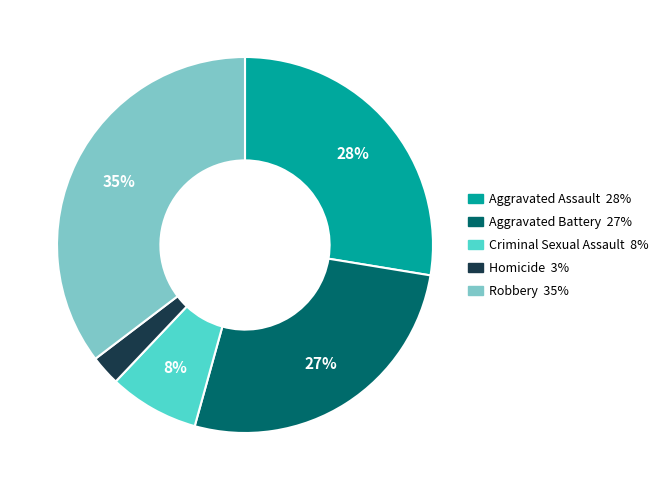

True or false: Criminal Sexual Assault accounts for 8% of the total.

True